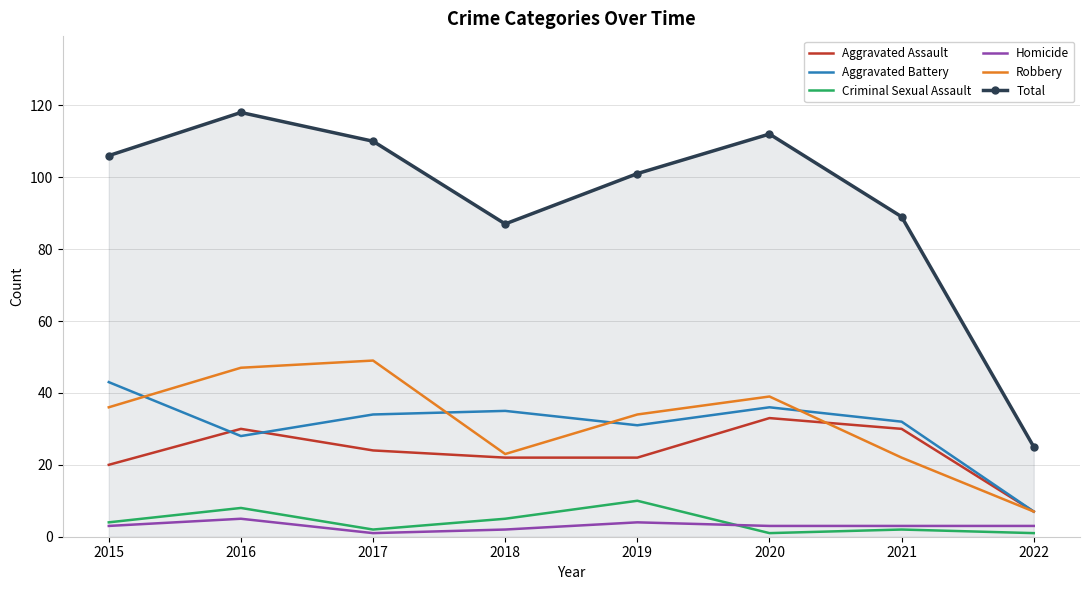

Which series has the largest range (max minus min)?

Total